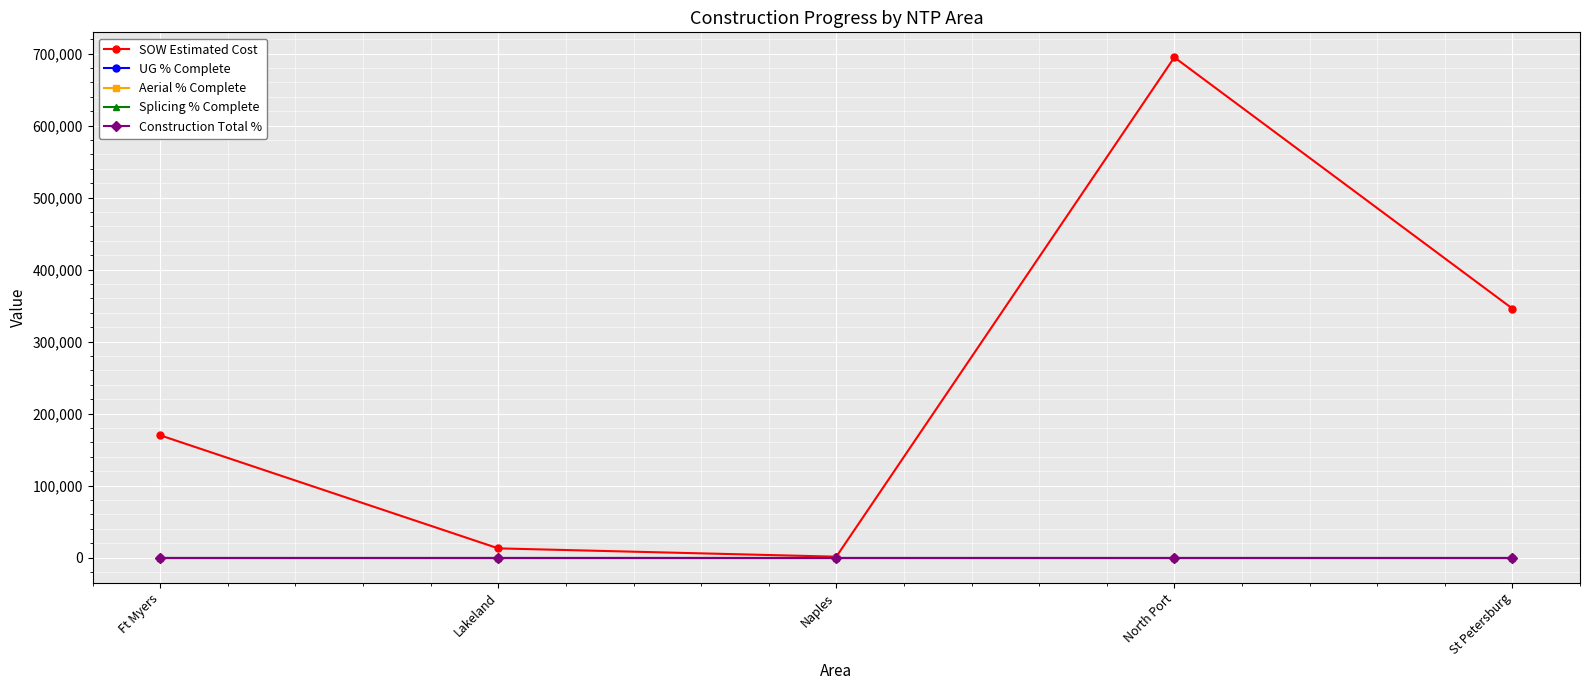

True or false: SOW Estimated Cost and UG % Complete cross at least once.

False